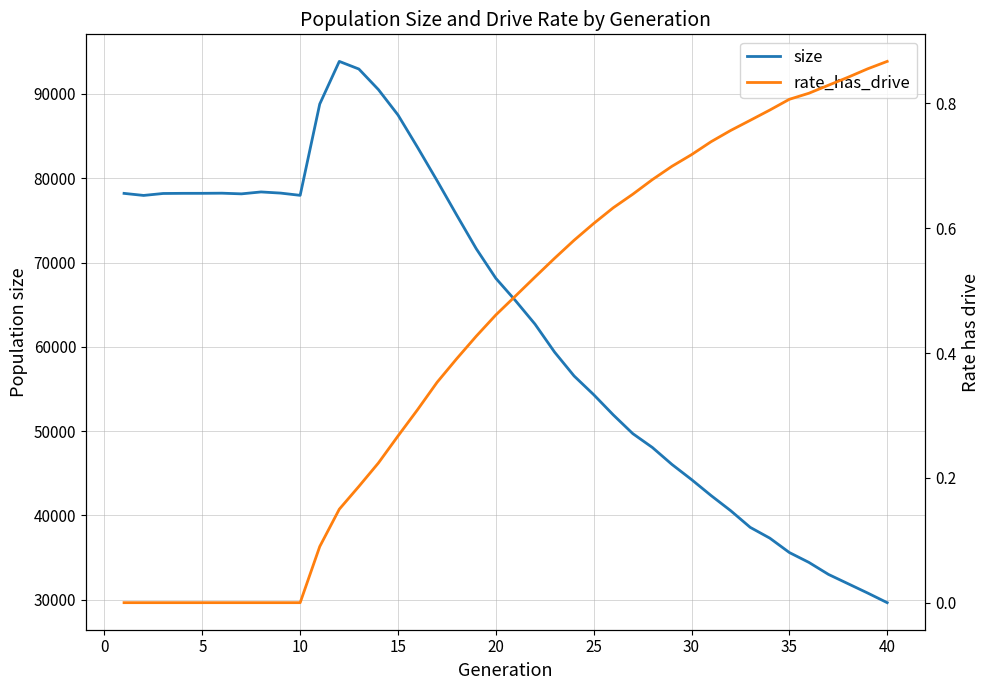

How many data points in size are above 68128?

19